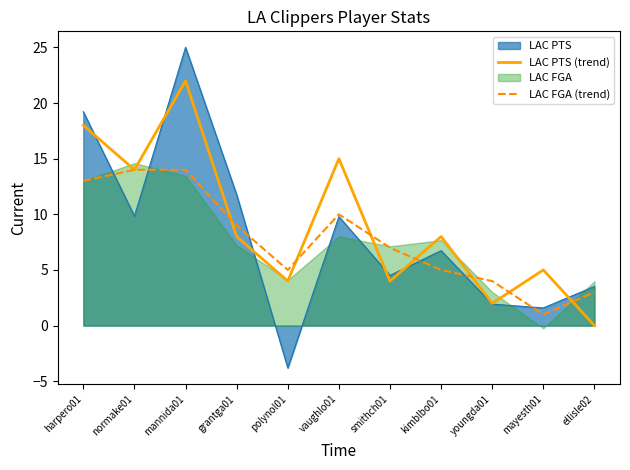

What is the minimum value for LAC FGA (trend)?

1.0